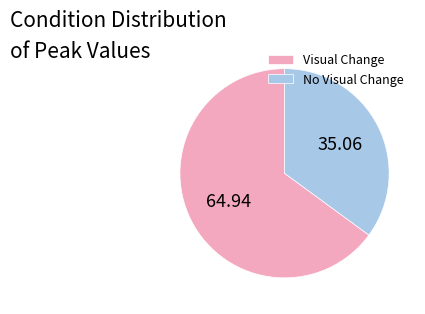

Approximately how many times larger is the value at No Visual Change compared to Visual Change?

0.5